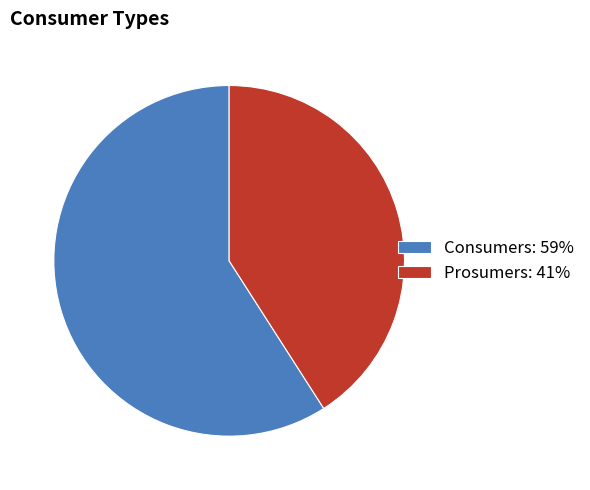

How many segments does this pie chart have?

2